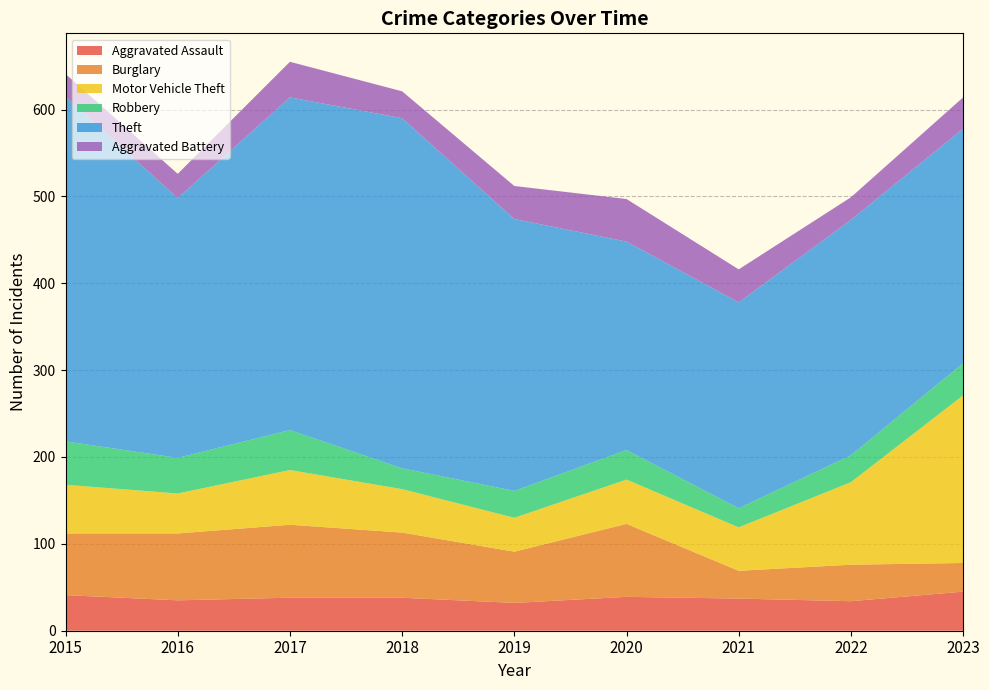

Reading right to left, what are all the values shown in this chart?

Aggravated Assault: 2023=45	2022=34	2021=37	2020=39	2019=32	2018=38	2017=38	2016=35	2015=41
Burglary: 2023=33	2022=42	2021=32	2020=84	2019=59	2018=75	2017=84	2016=77	2015=71
Motor Vehicle Theft: 2023=193	2022=95	2021=50	2020=51	2019=39	2018=50	2017=63	2016=46	2015=56
Robbery: 2023=37	2022=31	2021=22	2020=34	2019=31	2018=24	2017=46	2016=41	2015=50
Theft: 2023=270	2022=271	2021=237	2020=240	2019=313	2018=403	2017=383	2016=299	2015=397
Aggravated Battery: 2023=36	2022=26	2021=38	2020=49	2019=38	2018=31	2017=41	2016=28	2015=26